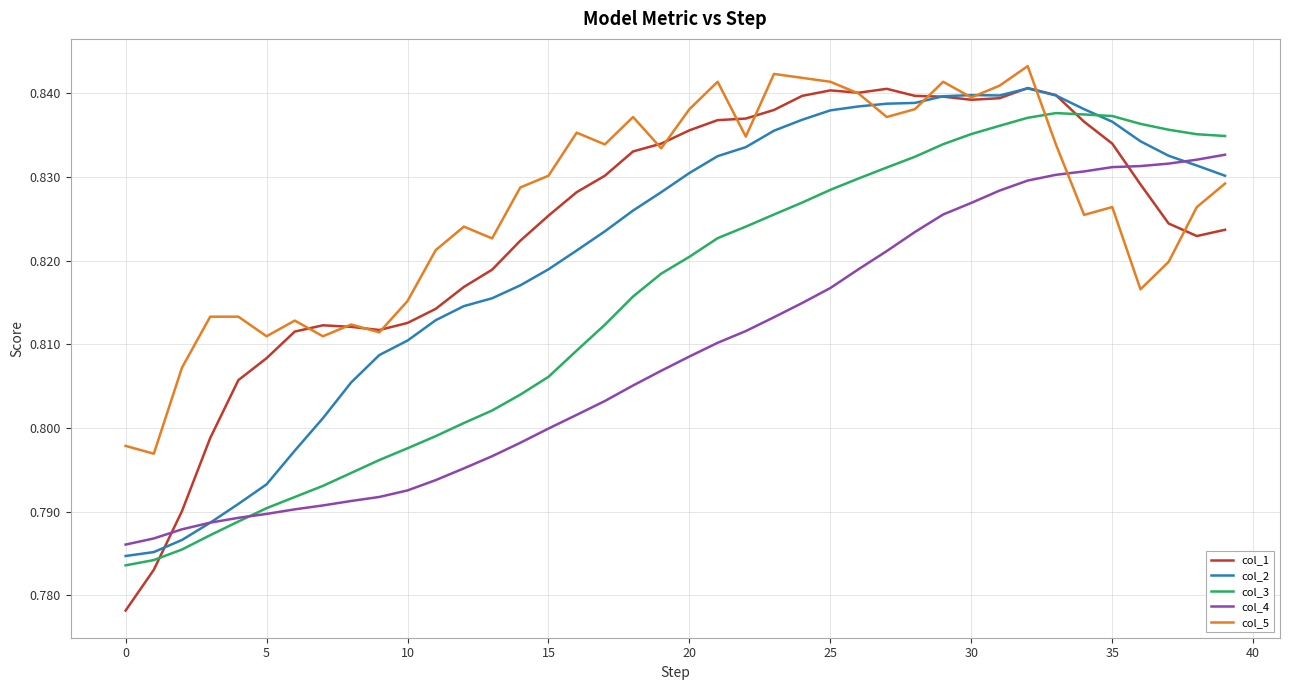

Which series has the largest total across all categories?

col_5